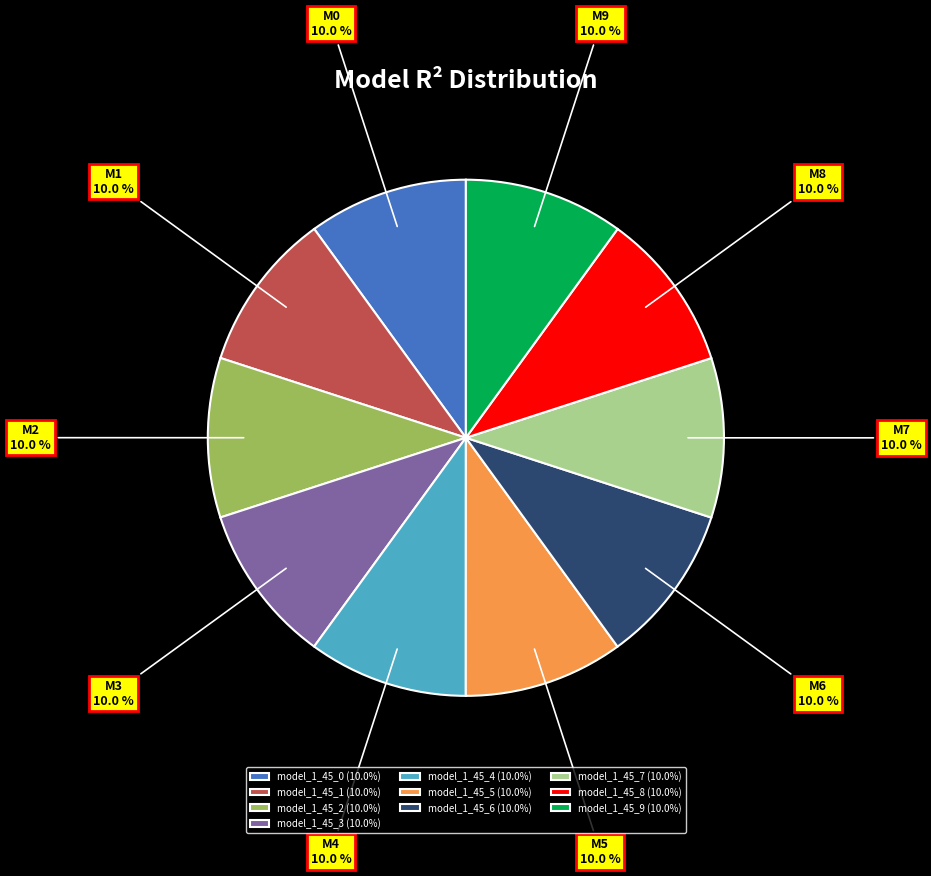

What portion of the pie excludes model_1_45_2?

90.0%